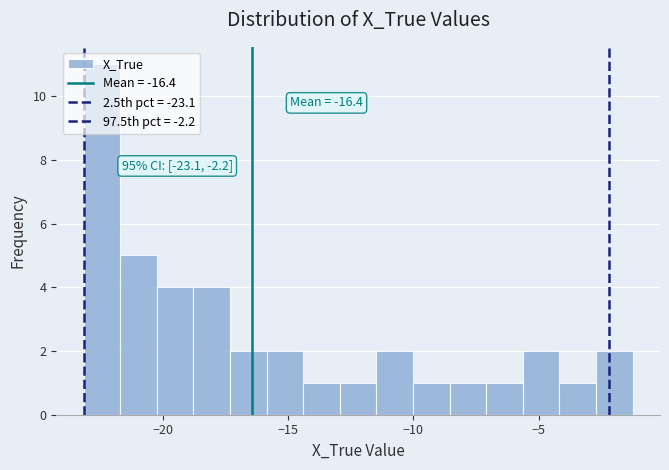

Read against the x-axis, roughly where is the centre of the tallest bar?

-22.5